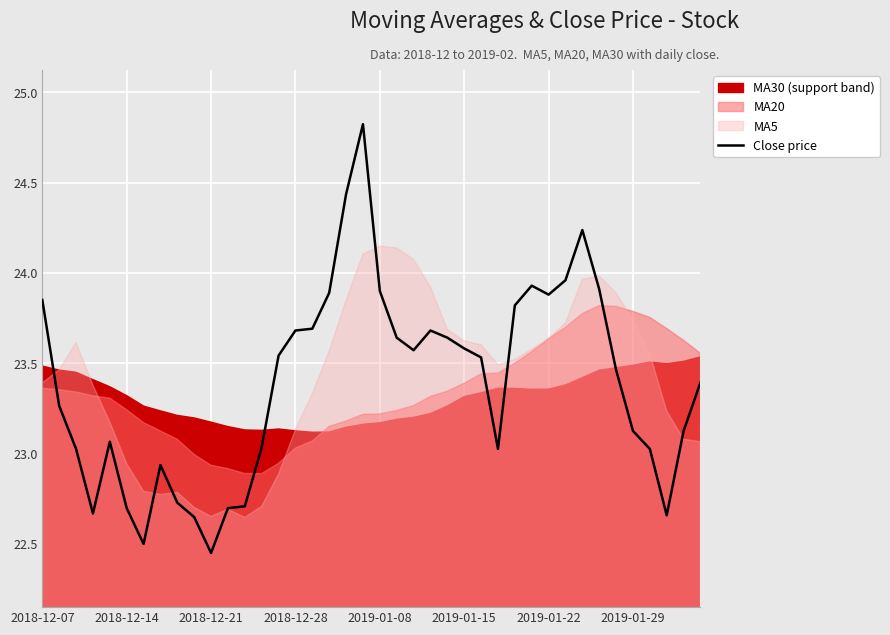

What is the difference between the second highest and minimum values?

2.0